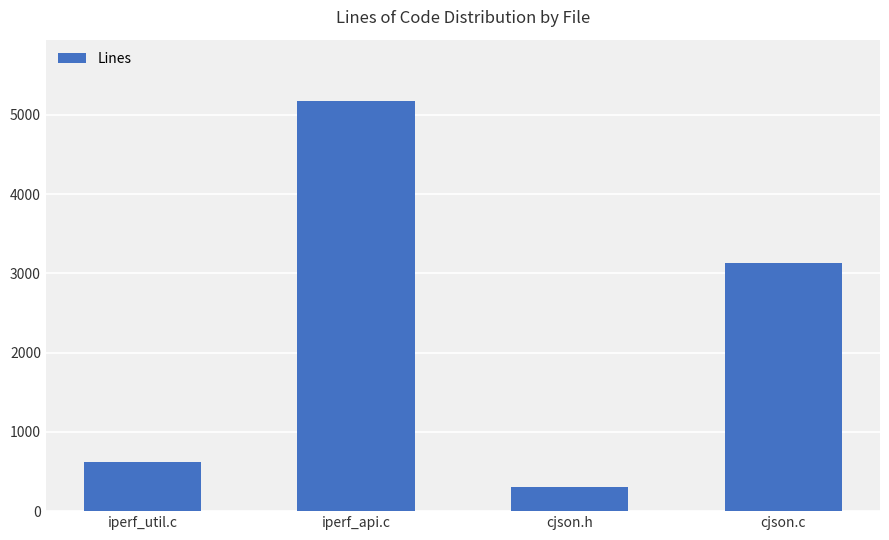

Approximately how many times larger is the value at iperf_util.c compared to iperf_api.c?

0.1